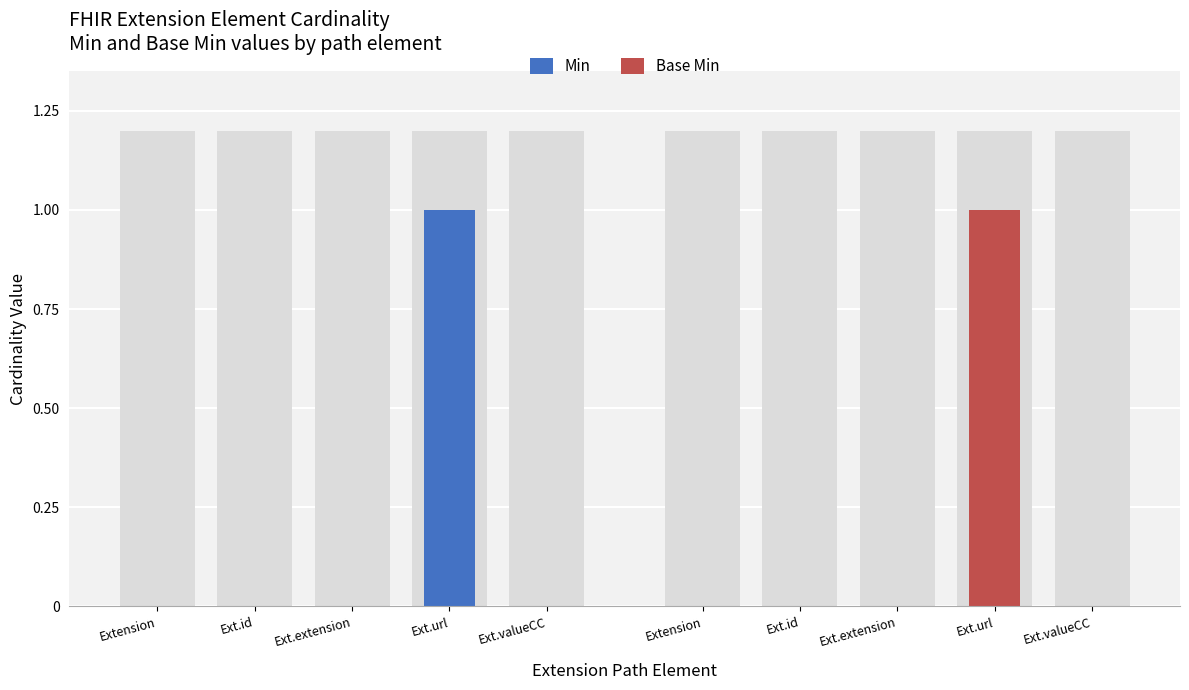

Are the bars horizontal?

No